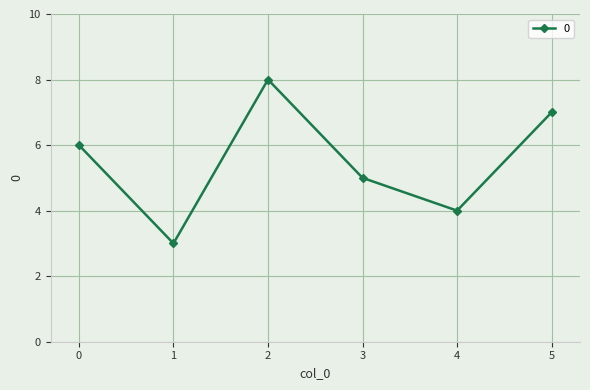

What is the value of the 5th point from the left?

4